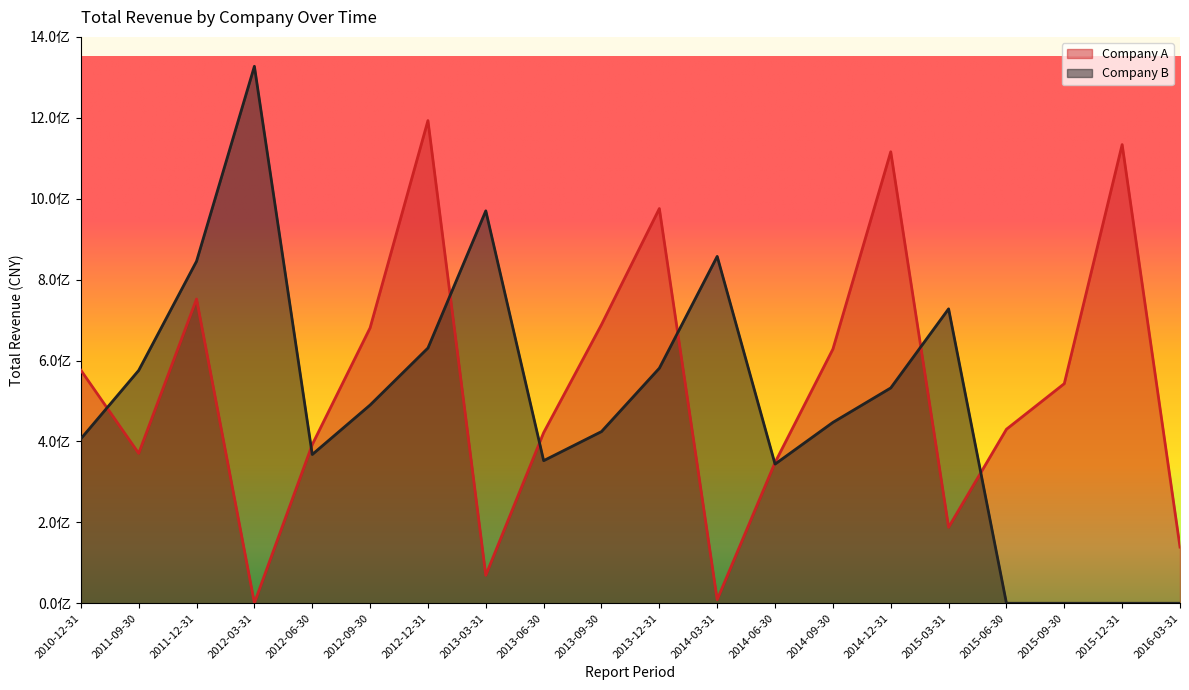

Between which two adjacent categories do Company A and Company B first intersect?

2010-12-31 and 2011-09-30